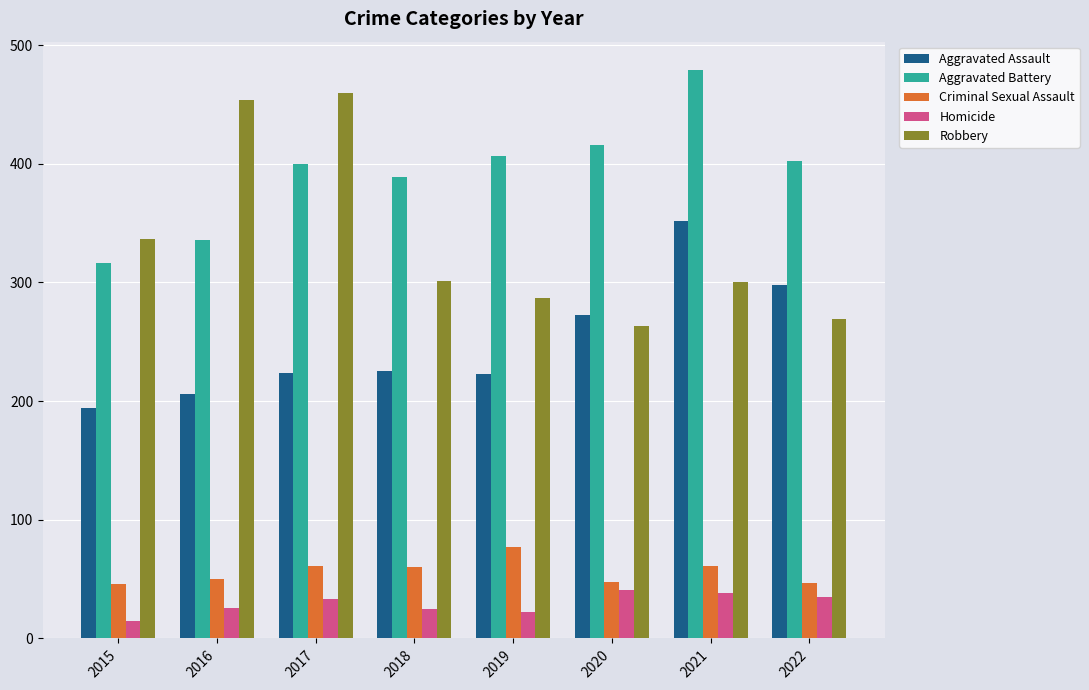

What is the average value of the Aggravated Battery series?

393